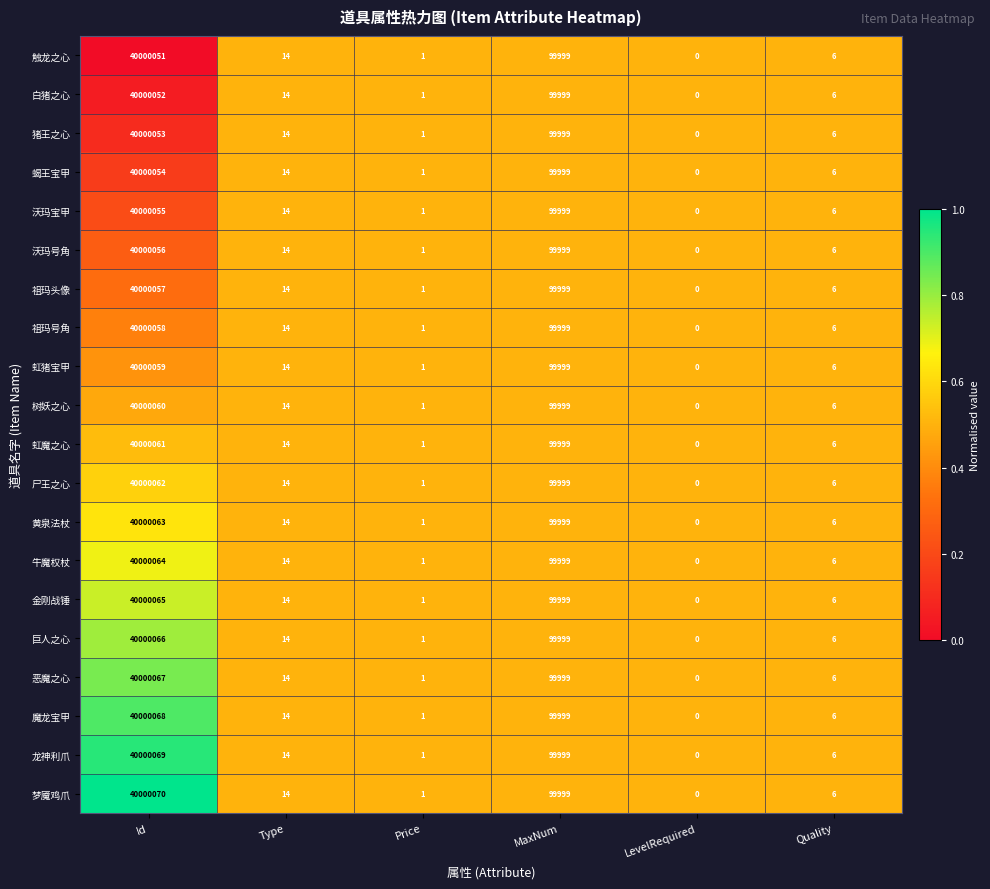

What is the total value across all series at Price?

20